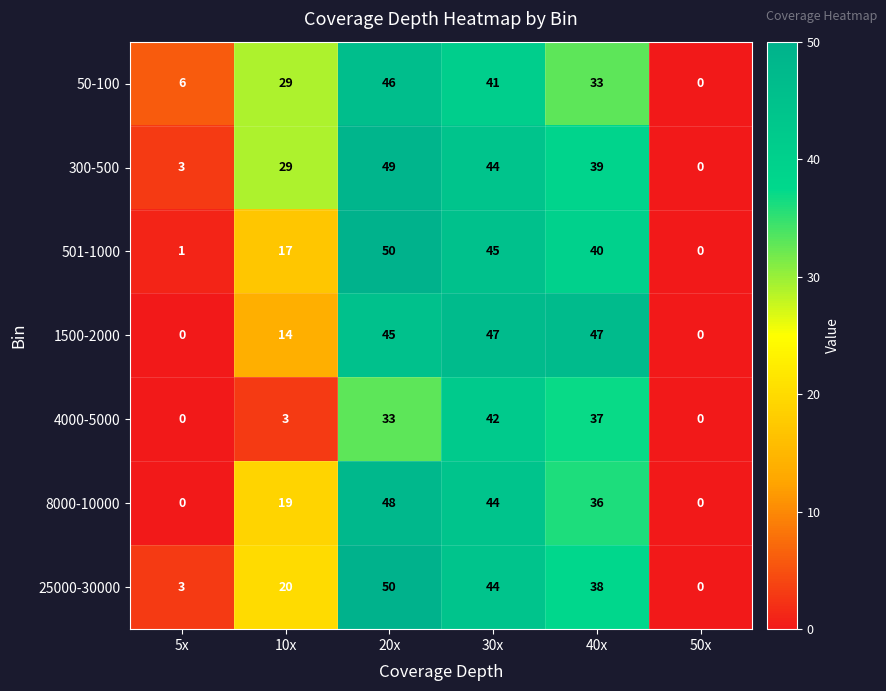

Which series changed the most between 5x and 10x?

300-500